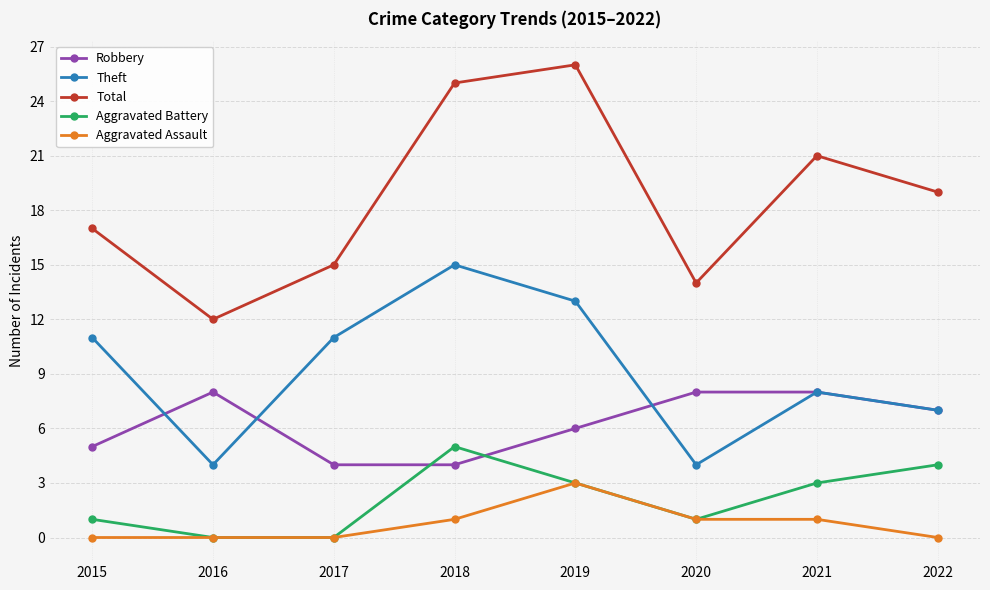

At how many categories does at least one series exceed 8?

8